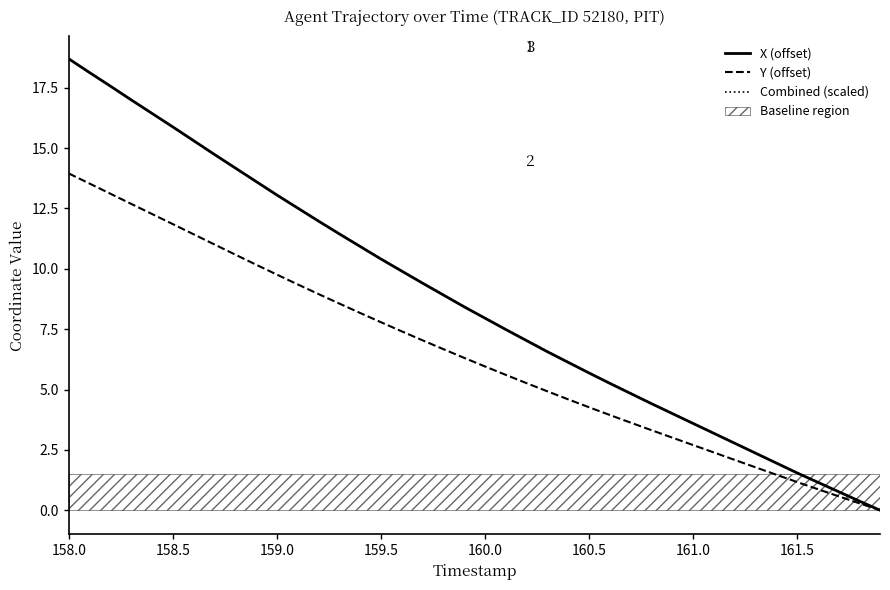

The value of Combined (scaled) at 161.5 is 0.8. True or false?

False